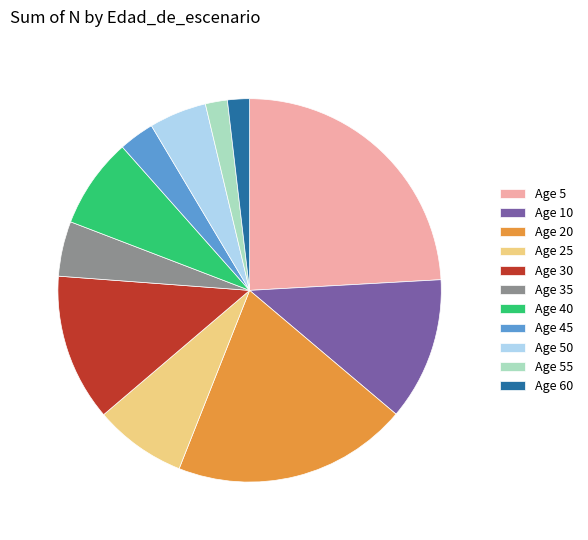

Count the number of slices in the pie.

11